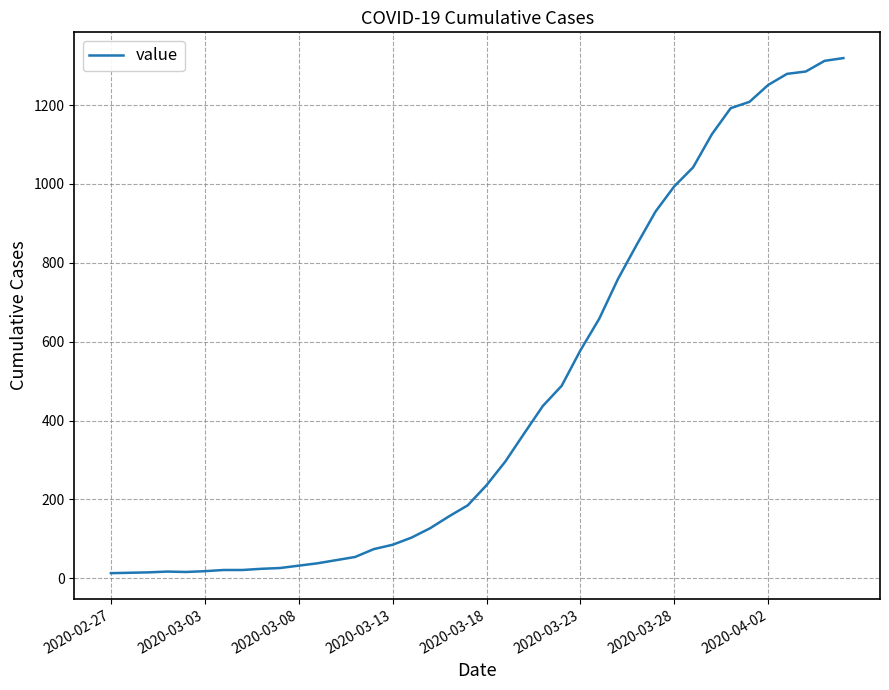

What is the difference between the maximum and minimum values?

1306